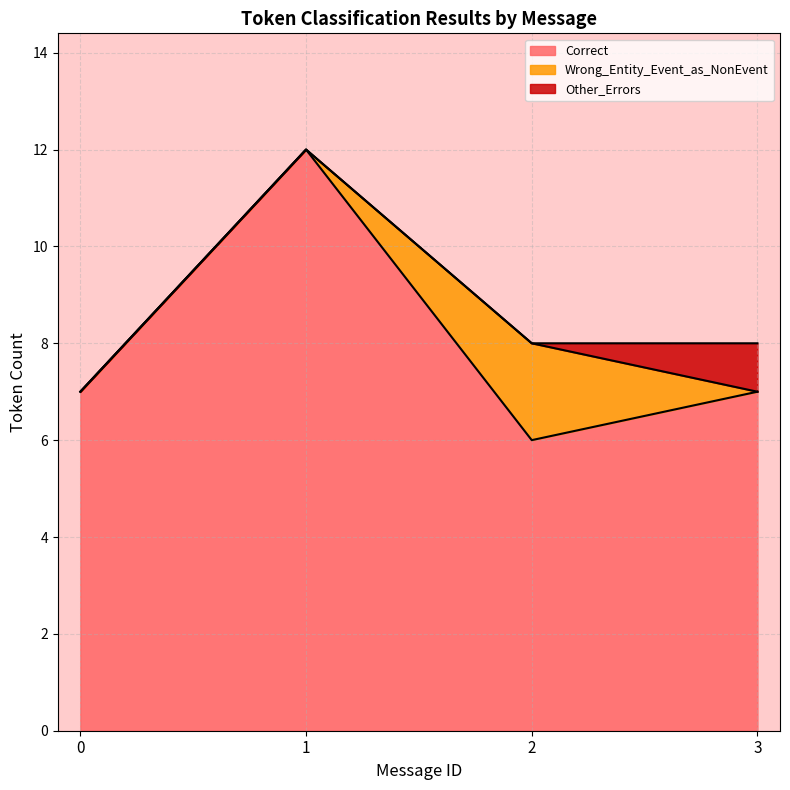

True or false: Other_Errors and Correct cross at least once.

False